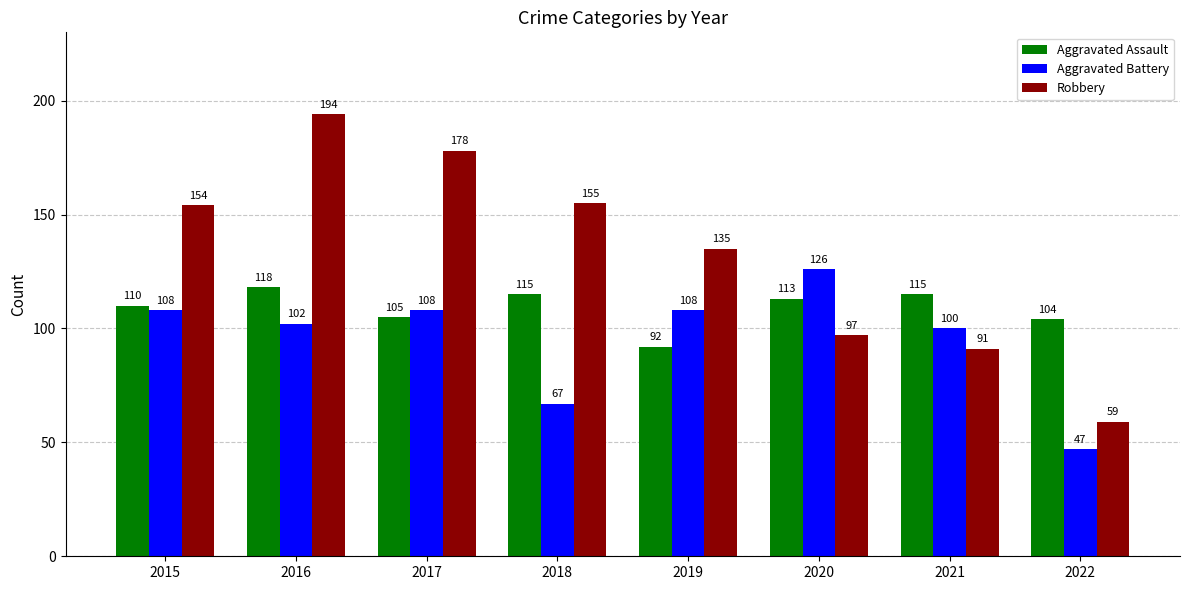

The value of Aggravated Assault at 2016 is 118. True or false?

True